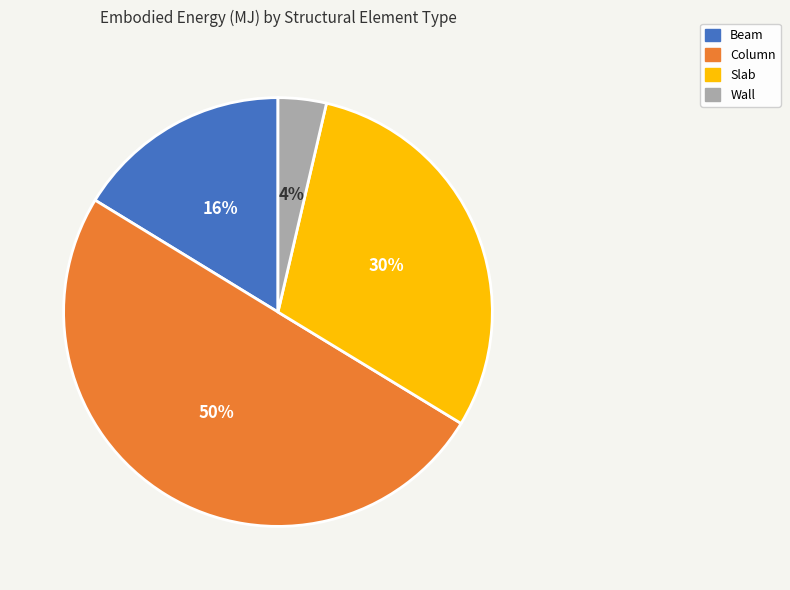

Is it true that Column is 64% of the pie?

False